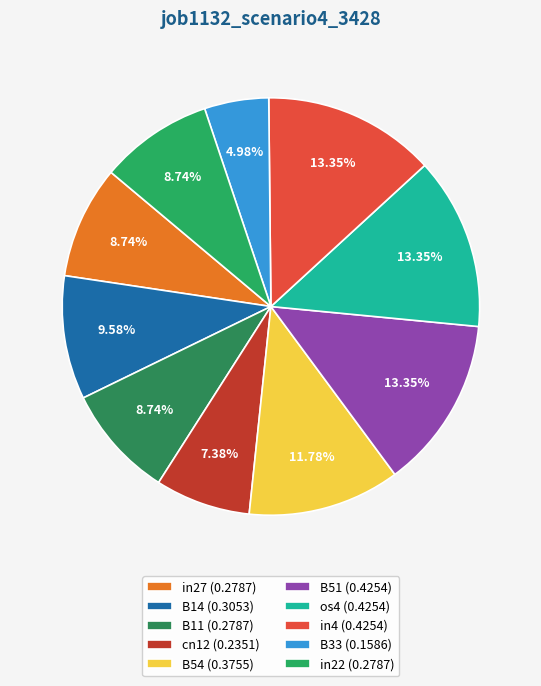

Does B14 account for over 50% of the chart?

No